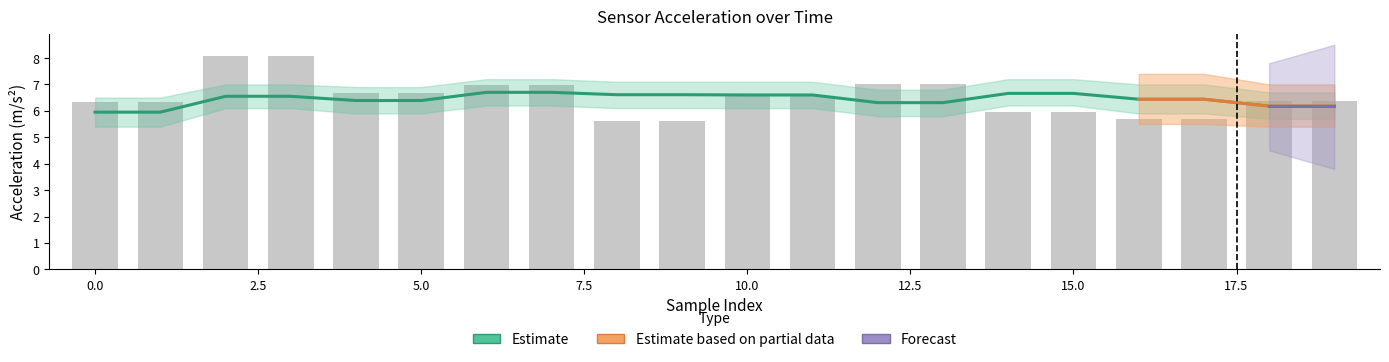

How many data points in acc_y are above 6?

14